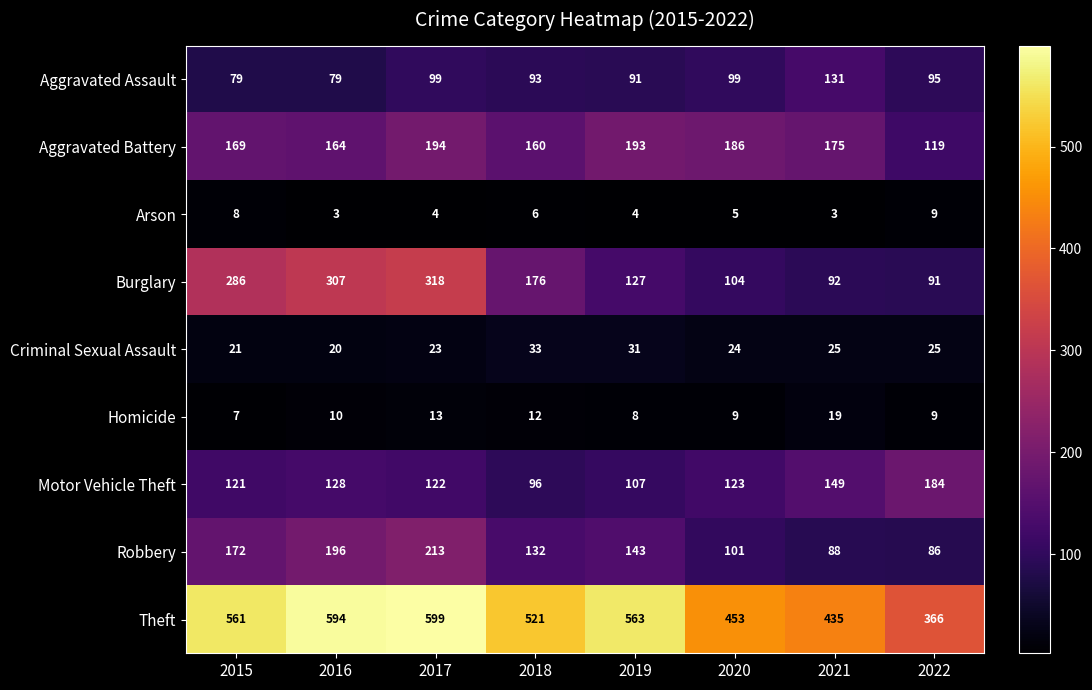

Which series has the widest spread of values?

Theft